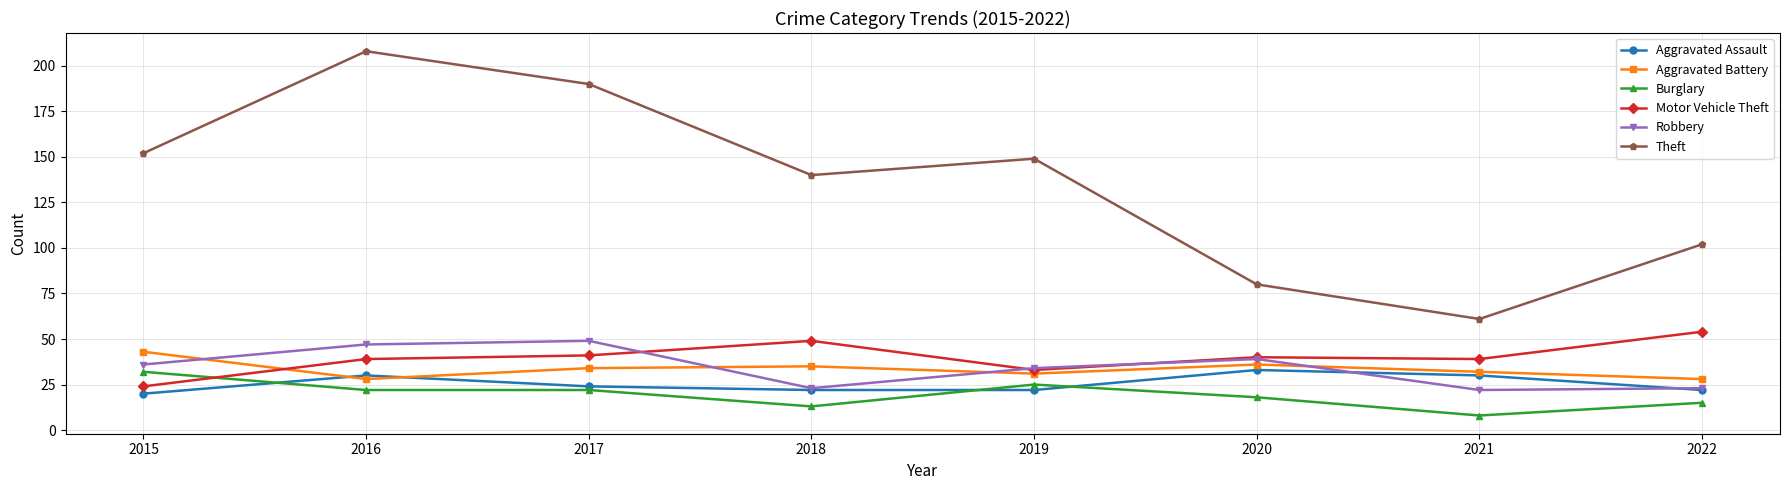

What is the difference between the maximum and minimum values in the Theft series?

147